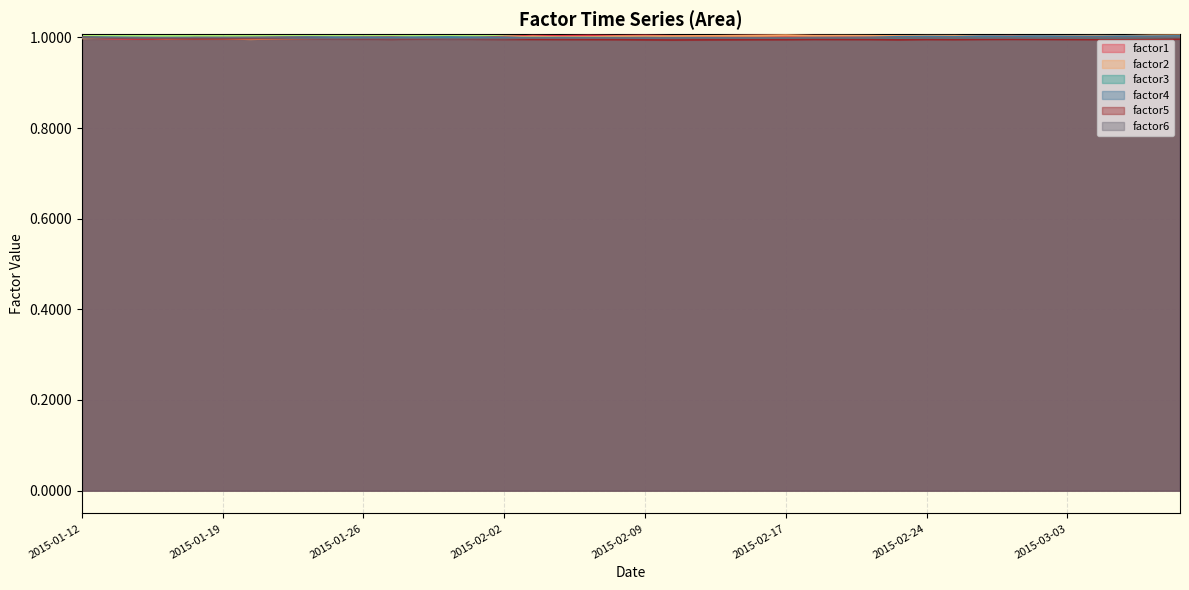

What is the label of the 12th point from the left?

2015-01-27